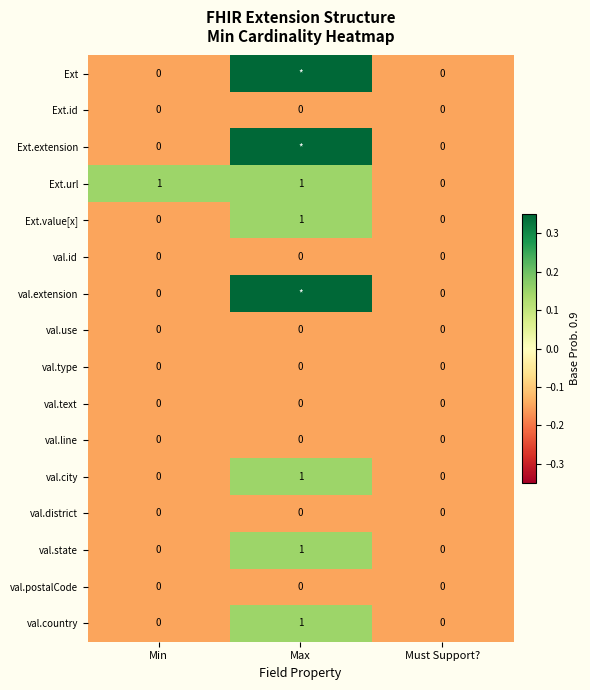

How many categories are shown in the chart?

3